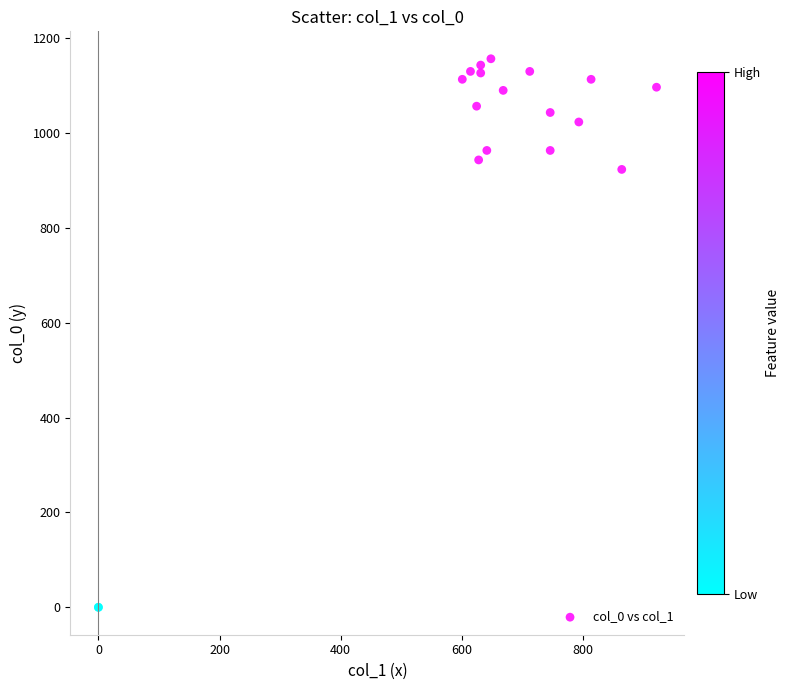

What Y value in the scatter plot is closest to 578?

923.3